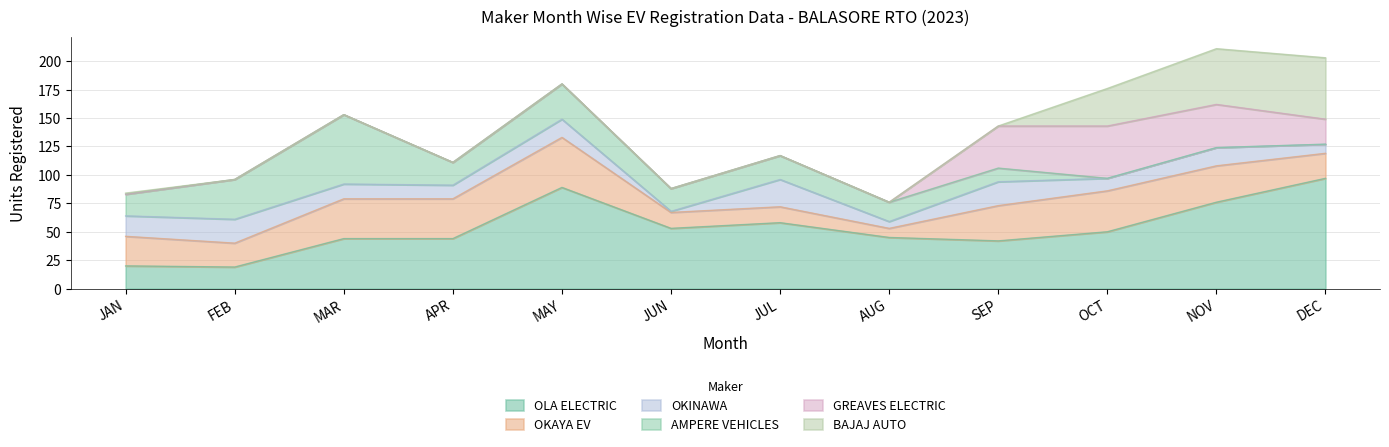

What is the label of the 5th point from the right?

AUG